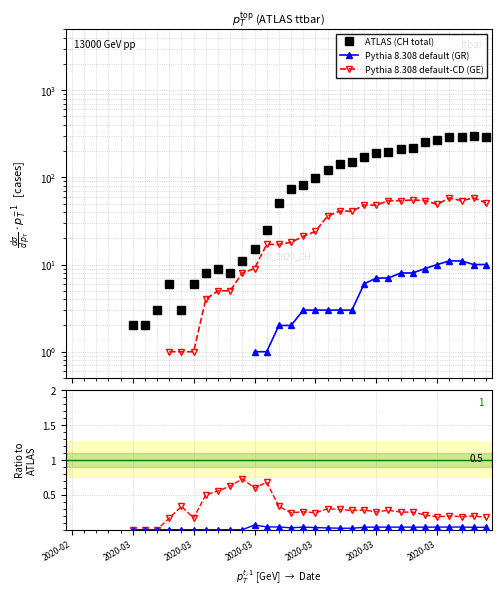

How many values in GR/CH are above zero?

20